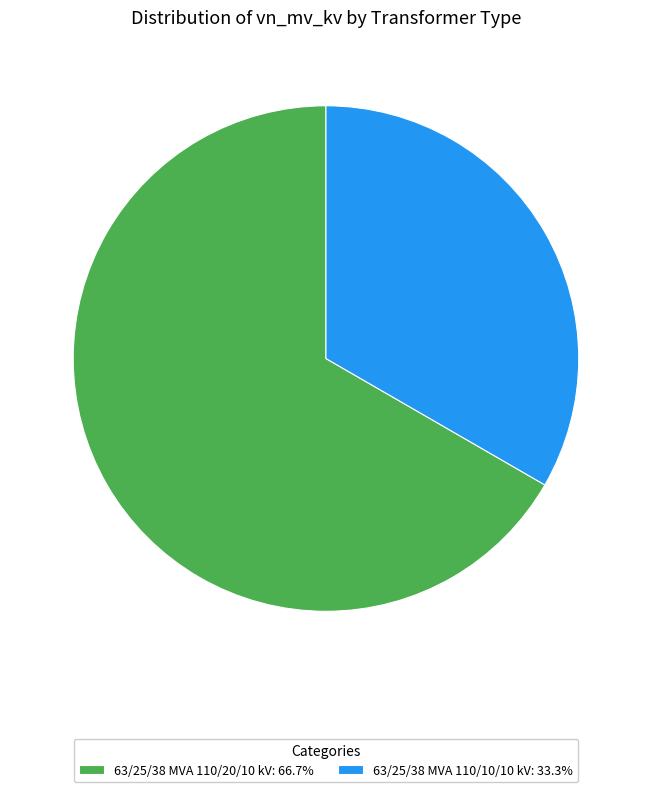

The 63/25/38 MVA 110/20/10 kV slice represents 59% of the pie. True or false?

False